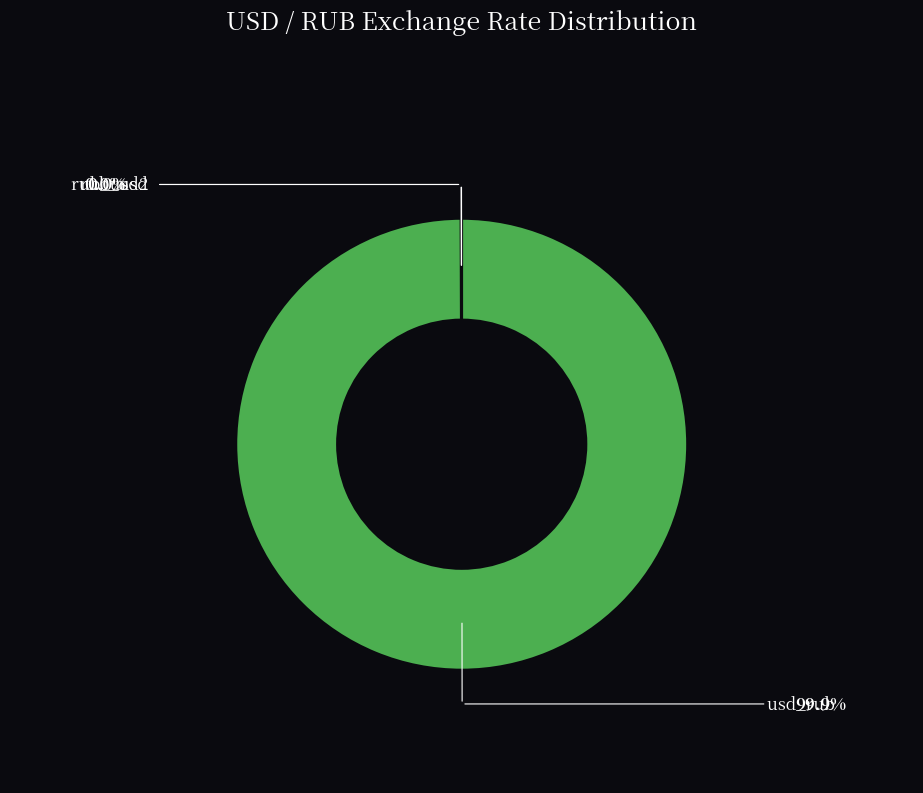

Between rub_usd and rub_usd2, which is larger?

rub_usd2